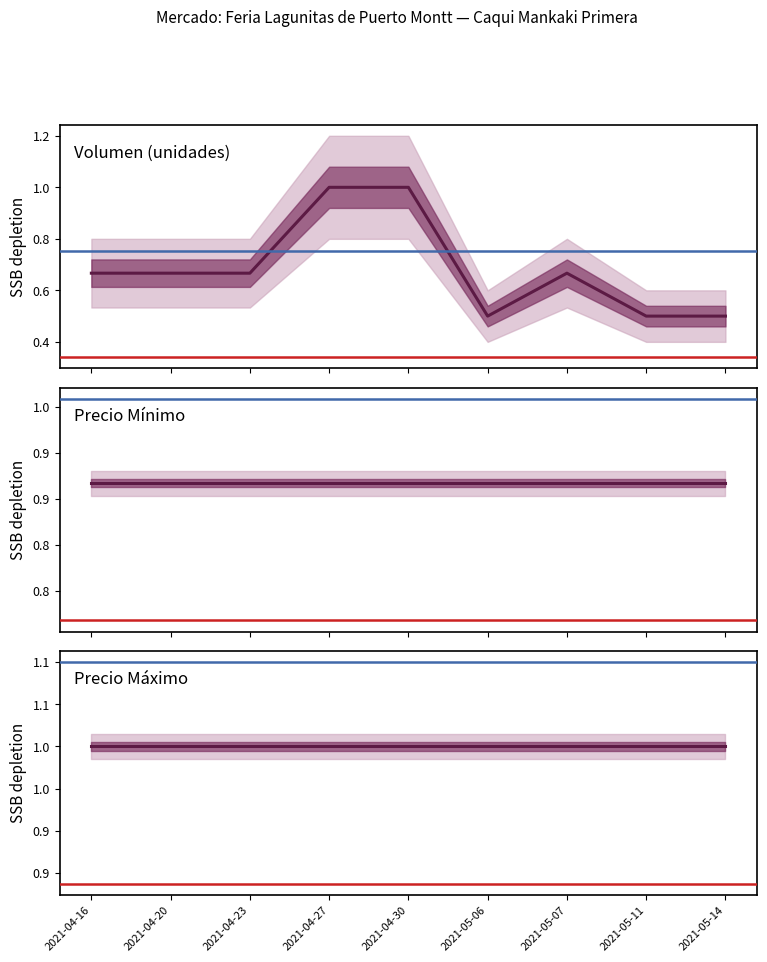

Rank the series by their maximum value, from lowest to highest.

Precio minimo, Volumen, Precio maximo